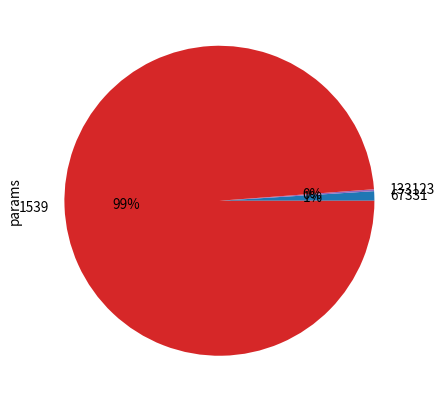

Is it true that 1539 is 89% of the pie?

False